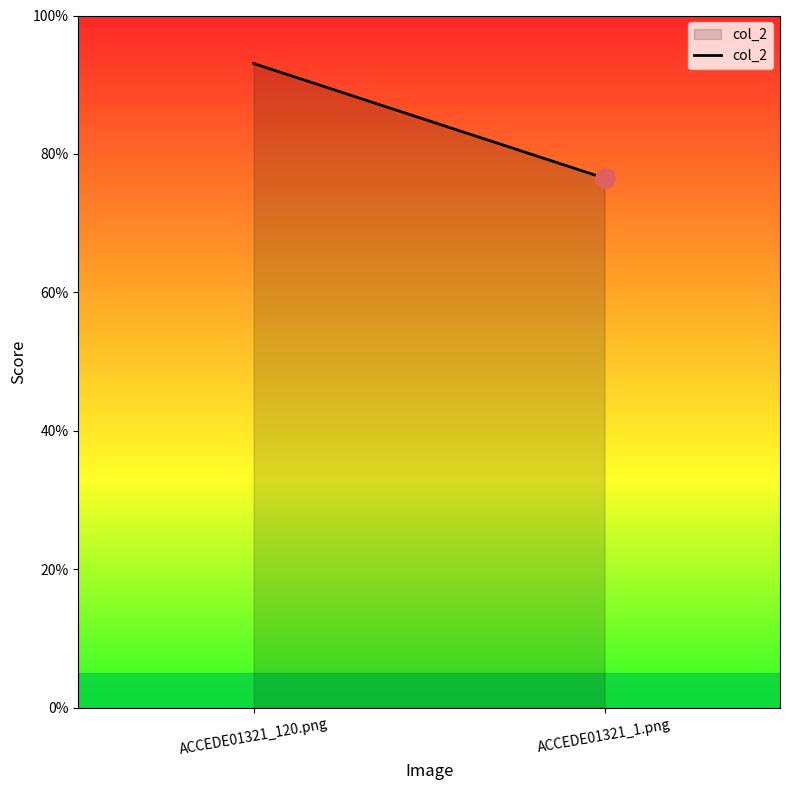

Reading left to right, list all the values displayed in this chart.

ACCEDE01321_120.png=0.9	ACCEDE01321_1.png=0.8